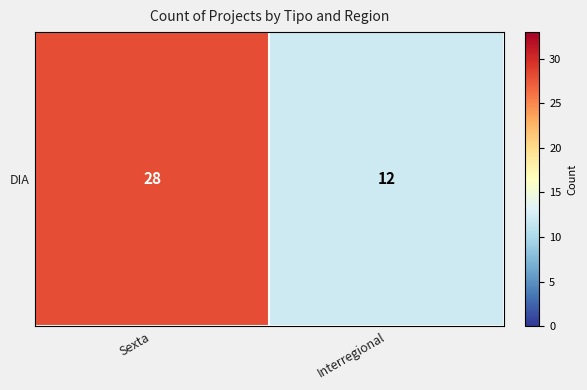

True or false: the data shows 28 at Sexta.

True